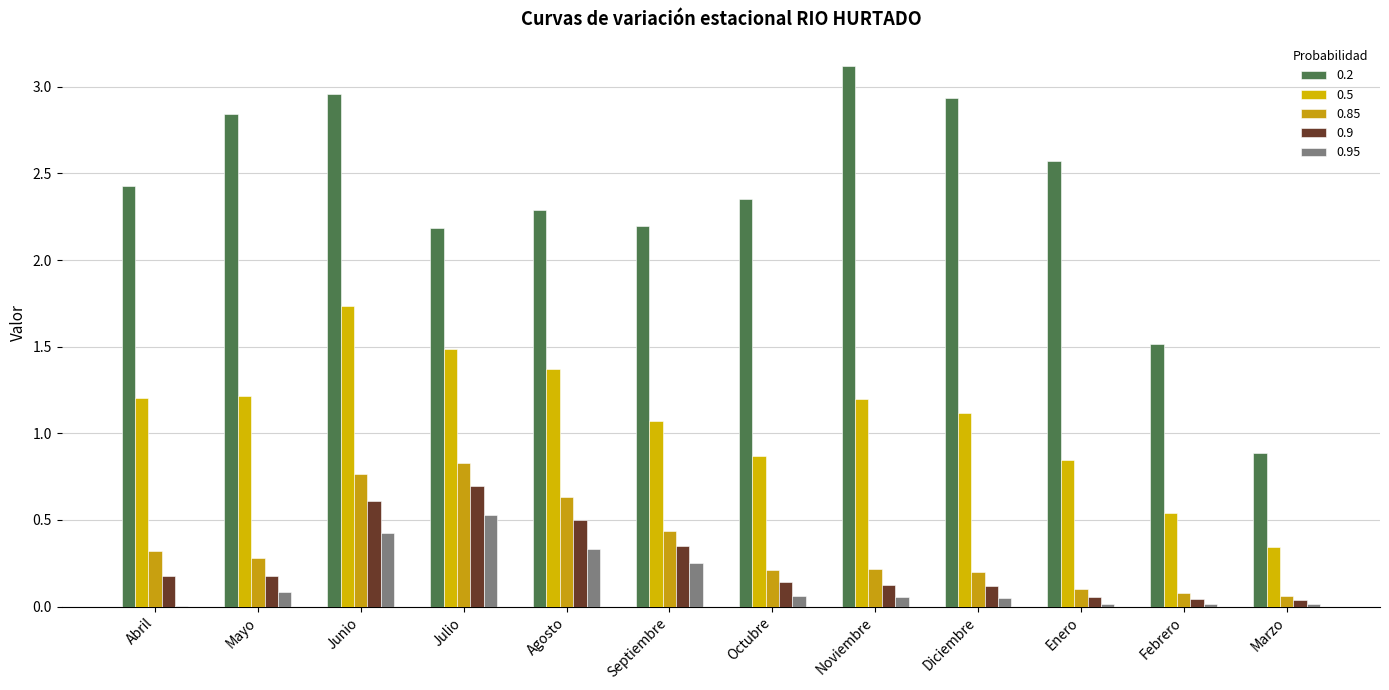

Reading left to right, list all the values displayed in this chart.

0.2: Abril=2.4	Mayo=2.8	Junio=3.0	Julio=2.2	Agosto=2.3	Septiembre=2.2	Octubre=2.4	Noviembre=3.1	Diciembre=2.9	Enero=2.6	Febrero=1.5	Marzo=0.9
0.5: Abril=1.2	Mayo=1.2	Junio=1.7	Julio=1.5	Agosto=1.4	Septiembre=1.1	Octubre=0.9	Noviembre=1.2	Diciembre=1.1	Enero=0.8	Febrero=0.5	Marzo=0.3
0.85: Abril=0.3	Mayo=0.3	Junio=0.8	Julio=0.8	Agosto=0.6	Septiembre=0.4	Octubre=0.2	Noviembre=0.2	Diciembre=0.2	Enero=0.1	Febrero=0.1	Marzo=0.1
0.9: Abril=0.2	Mayo=0.2	Junio=0.6	Julio=0.7	Agosto=0.5	Septiembre=0.4	Octubre=0.1	Noviembre=0.1	Diciembre=0.1	Enero=0.1	Febrero=0.0	Marzo=0.0
0.95: Abril=0.0	Mayo=0.1	Junio=0.4	Julio=0.5	Agosto=0.3	Septiembre=0.3	Octubre=0.1	Noviembre=0.1	Diciembre=0.0	Enero=0.0	Febrero=0.0	Marzo=0.0